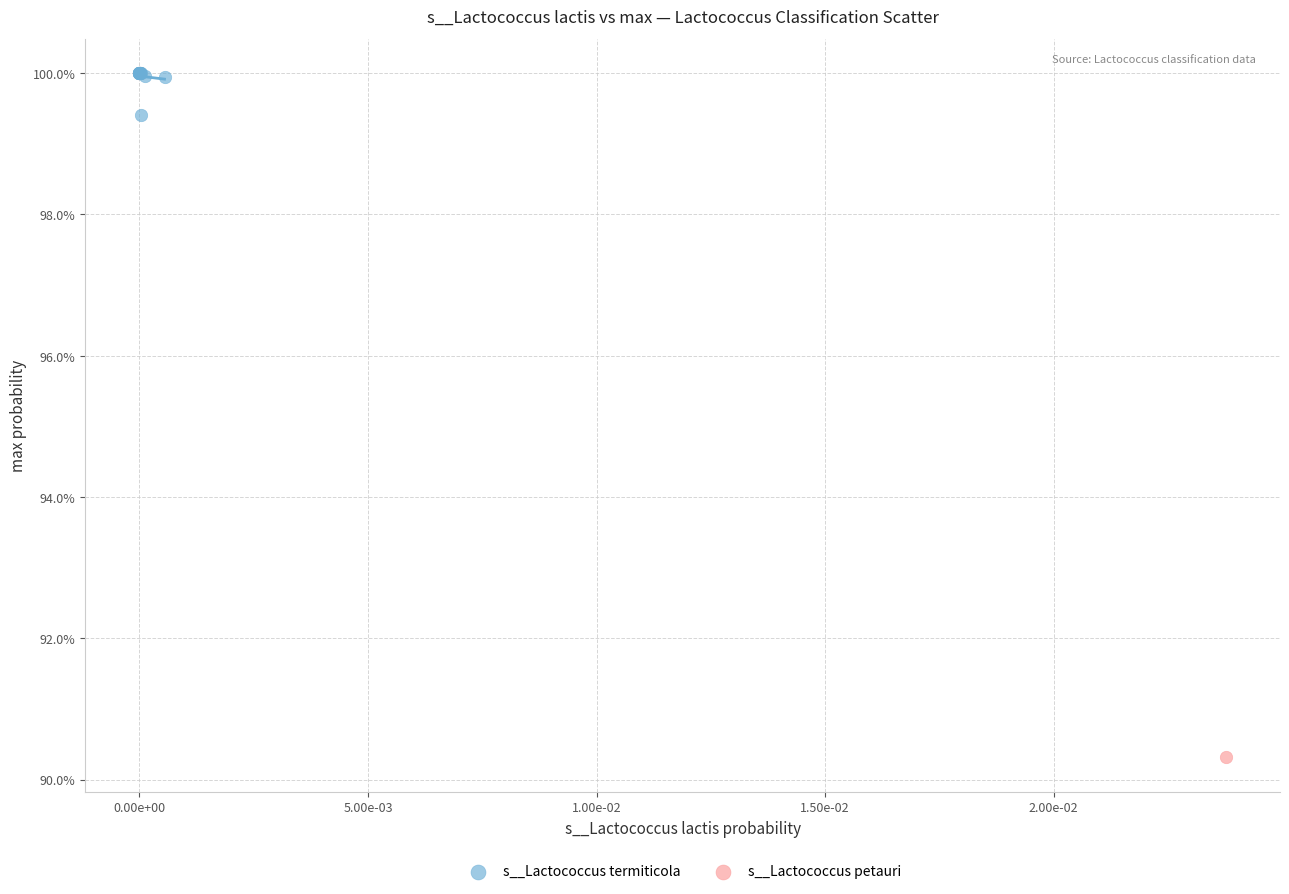

What are all the series names shown in the legend?

s__Lactococcus termiticola, s__Lactococcus petauri